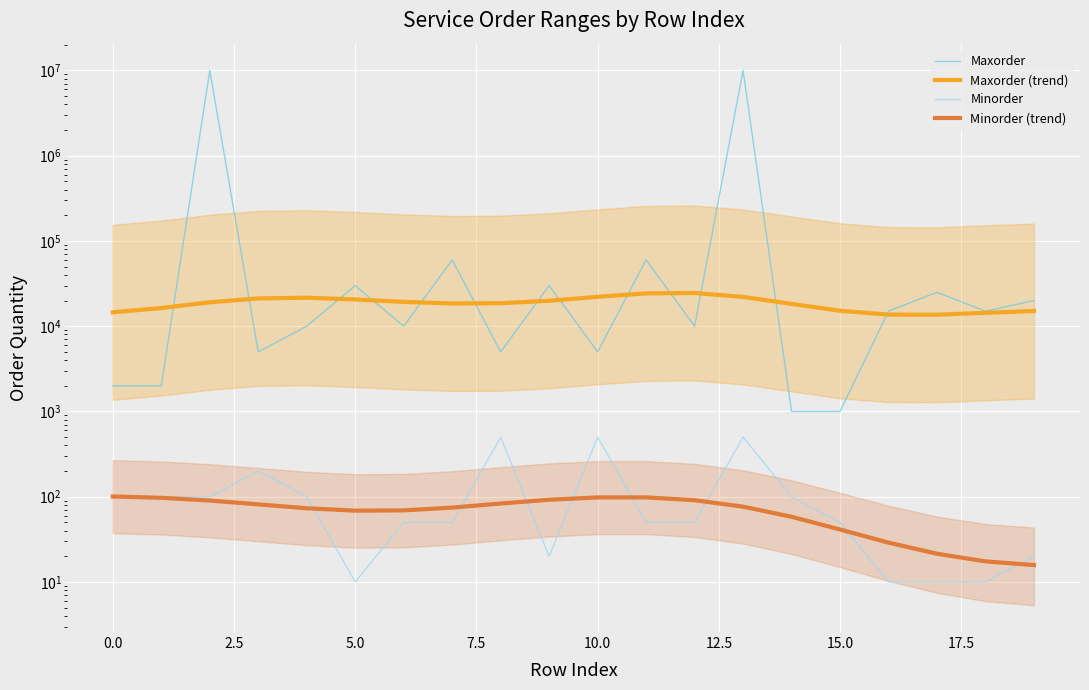

What value does the Minorder (trend) series have at 18?

17.5